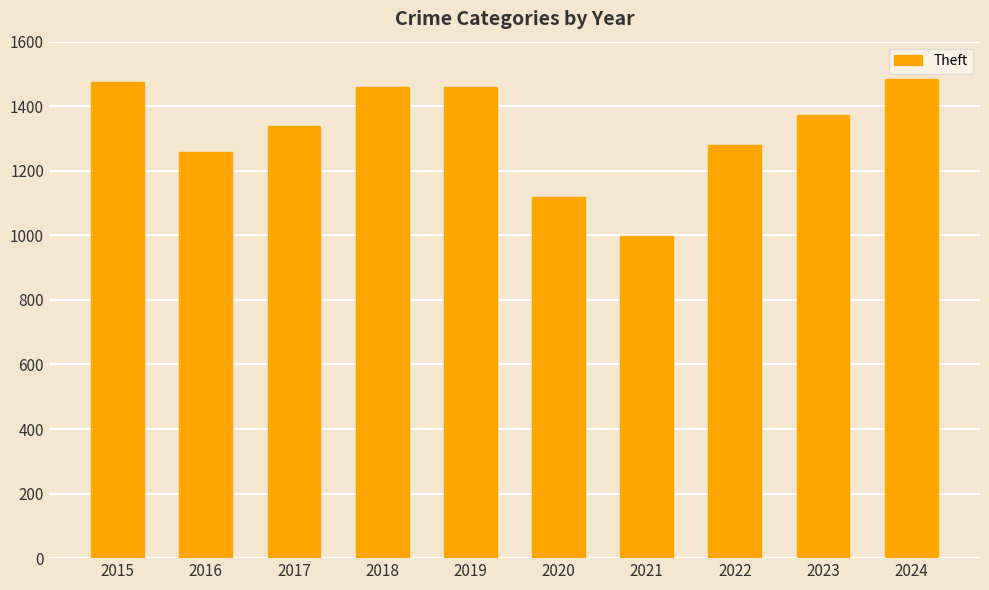

What is the value of the 10th bar from the left?

1484